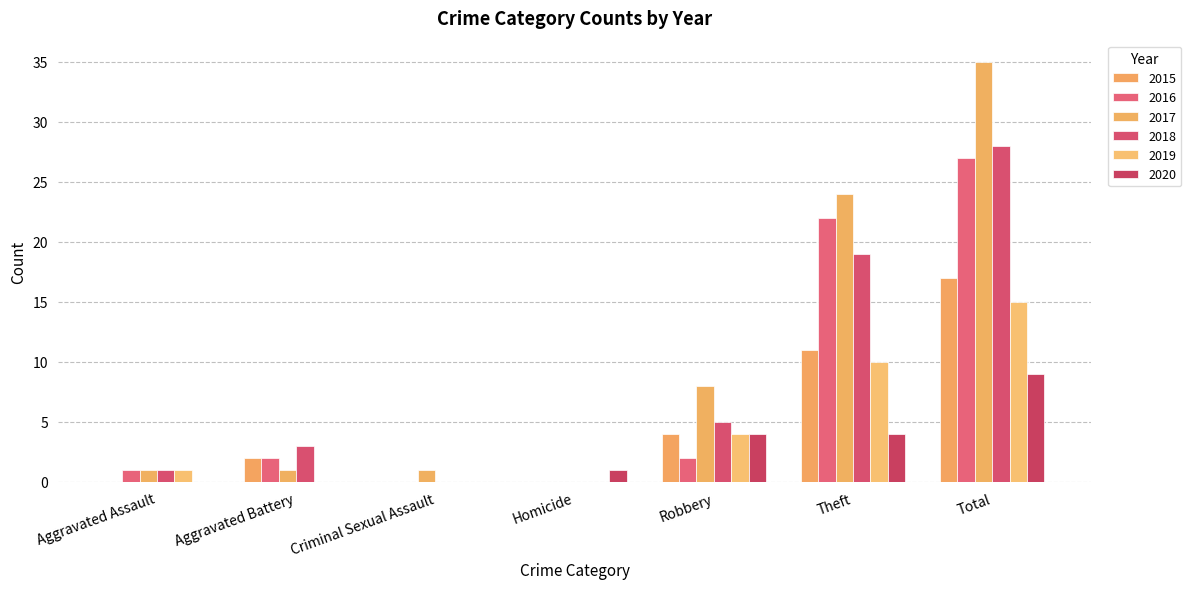

How many data points does each series have?

7